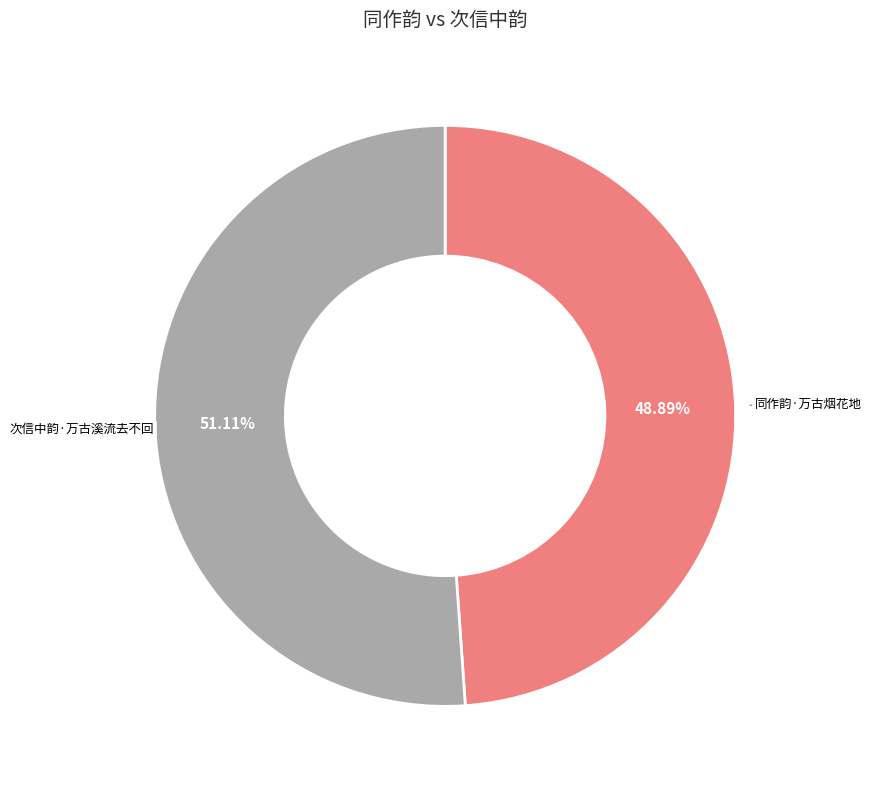

How many segments does this pie chart have?

2